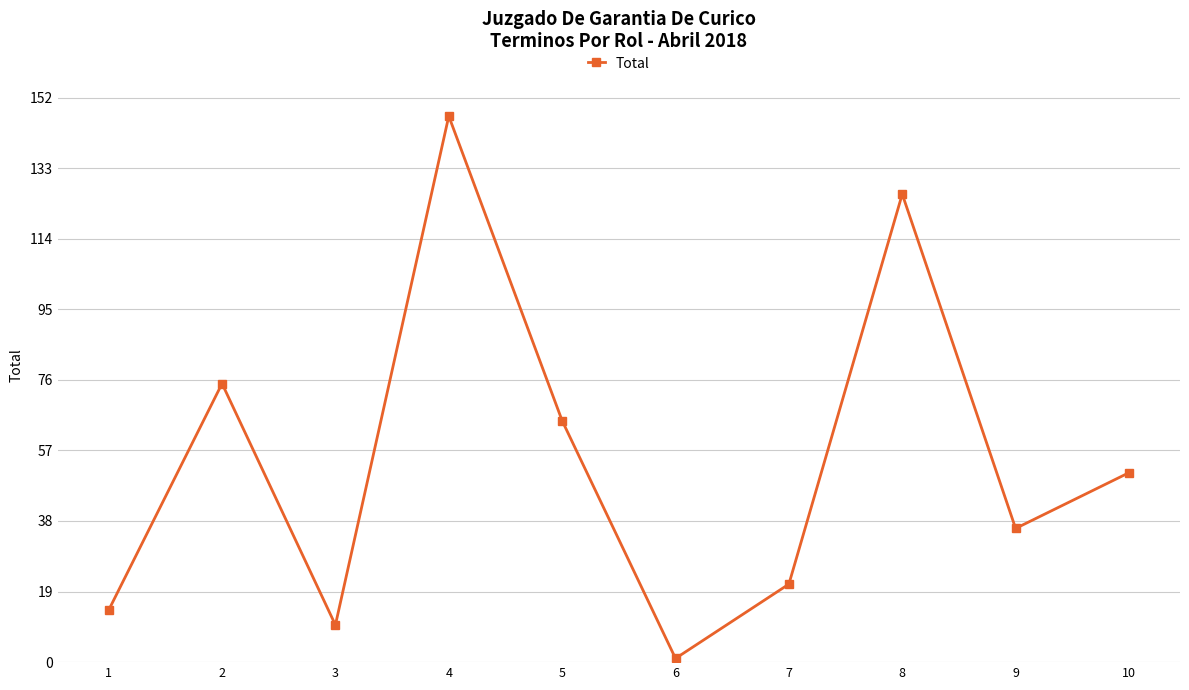

What is the change in value from 3 to 5?

+55